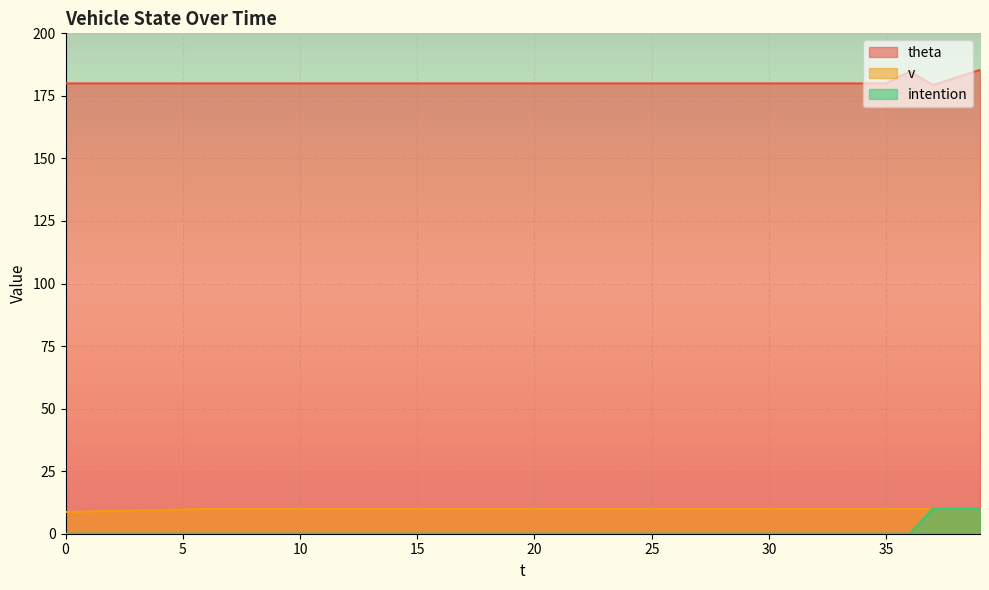

Reading left to right, transcribe all the data shown in this chart.

theta: 0=180.0	1=180.0	2=180.0	3=180.0	4=180.0	5=180.0	6=180.0	7=180.0	8=180.0	9=180.0	10=180.0	11=180.0	12=180.0	13=180.0	14=180.0	15=180.0	16=180.0	17=180.0	18=180.0	19=180.0	20=180.0	21=180.0	22=180.0	23=180.0	24=180.0	25=180.0	26=180.0	27=180.0	28=180.0	29=180.0	30=180.0	31=180.0	32=180.0	33=180.0	34=180.0	35=180.0	36=184.8	37=179.3	38=182.4	39=185.4
v: 0=8.7	1=8.9	2=9.1	3=9.3	4=9.5	5=9.7	6=9.9	7=10.0	8=10.0	9=10.0	10=10.0	11=10.0	12=10.0	13=10.0	14=10.0	15=10.0	16=10.0	17=10.0	18=10.0	19=10.0	20=10.0	21=10.0	22=10.0	23=10.0	24=10.0	25=10.0	26=10.0	27=10.0	28=10.0	29=10.0	30=10.0	31=10.0	32=10.0	33=10.0	34=10.0	35=10.0	36=10.0	37=10.0	38=10.0	39=10.0
intention: 0=0.0	1=0.0	2=0.0	3=0.0	4=0.0	5=0.0	6=0.0	7=0.0	8=0.0	9=0.0	10=0.0	11=0.0	12=0.0	13=0.0	14=0.0	15=0.0	16=0.0	17=0.0	18=0.0	19=0.0	20=0.0	21=0.0	22=0.0	23=0.0	24=0.0	25=0.0	26=0.0	27=0.0	28=0.0	29=0.0	30=0.0	31=0.0	32=0.0	33=0.0	34=0.0	35=0.0	36=0.0	37=10.0	38=10.0	39=10.0